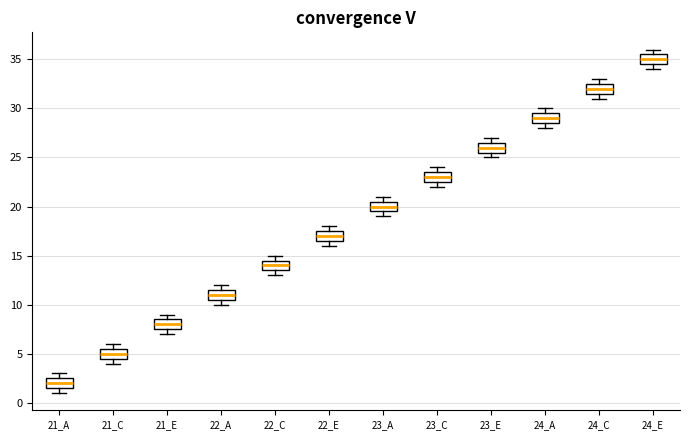

Where is the upper edge of the box for 22_A on the y-axis? The values are not printed on the chart, so give them approximately, as read against the axis.

11.5